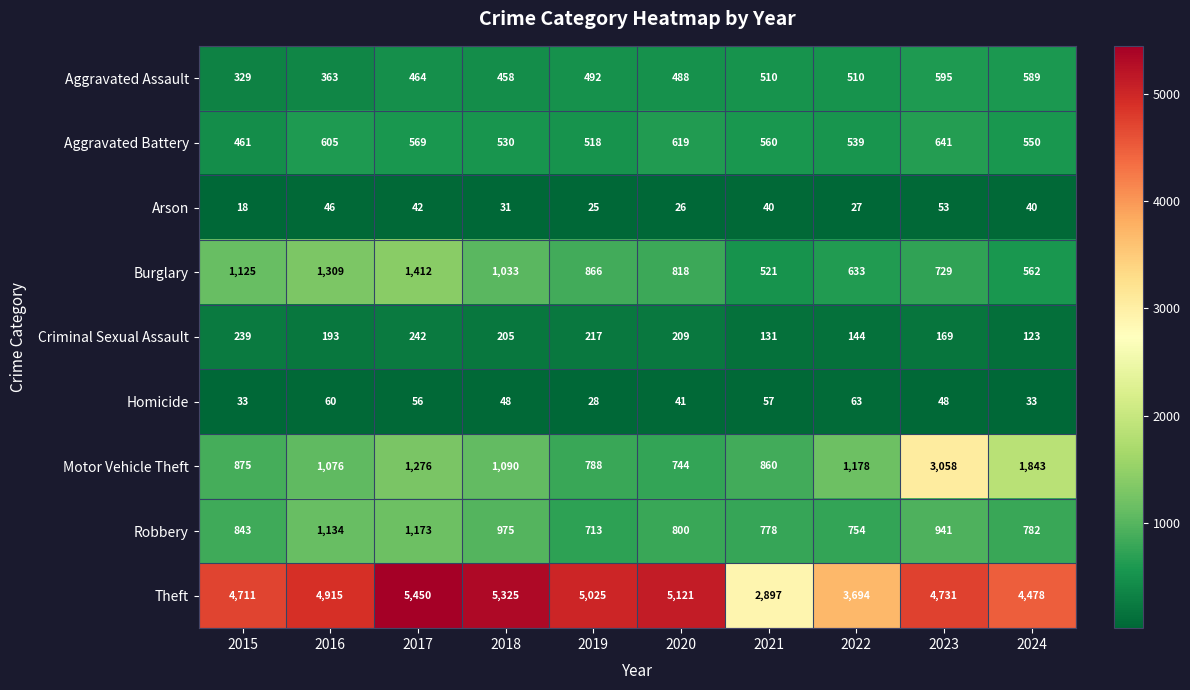

What is the average value of the Theft series?

4635